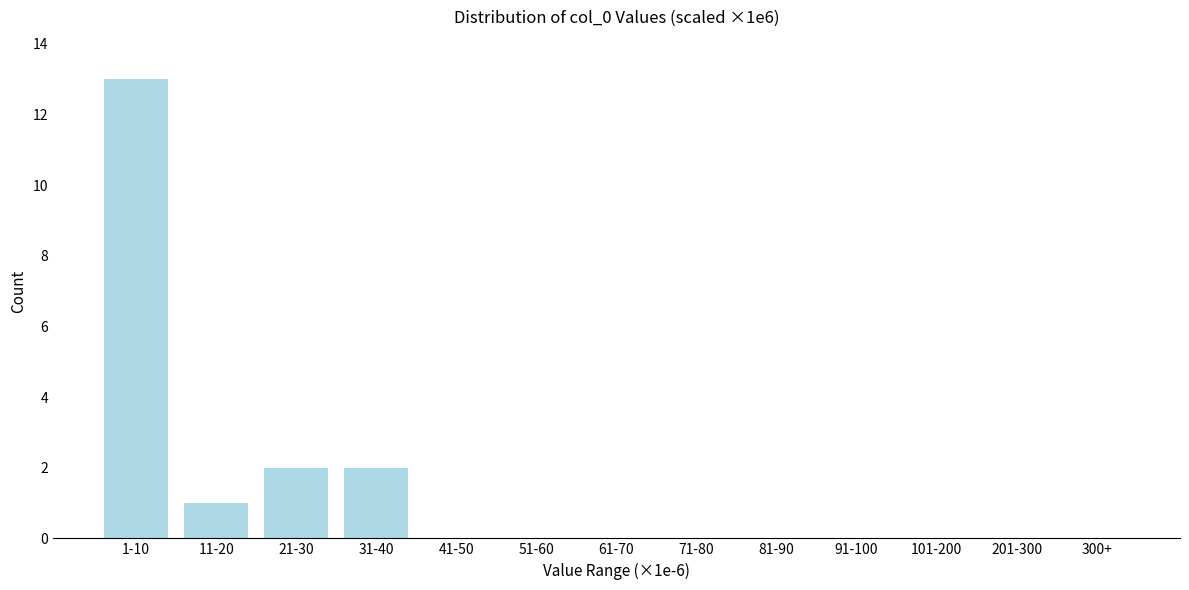

Reading right to left, extract all data points from this chart.

300+=0	201-300=0	101-200=0	91-100=0	81-90=0	71-80=0	61-70=0	51-60=0	41-50=0	31-40=2	21-30=2	11-20=1	1-10=13